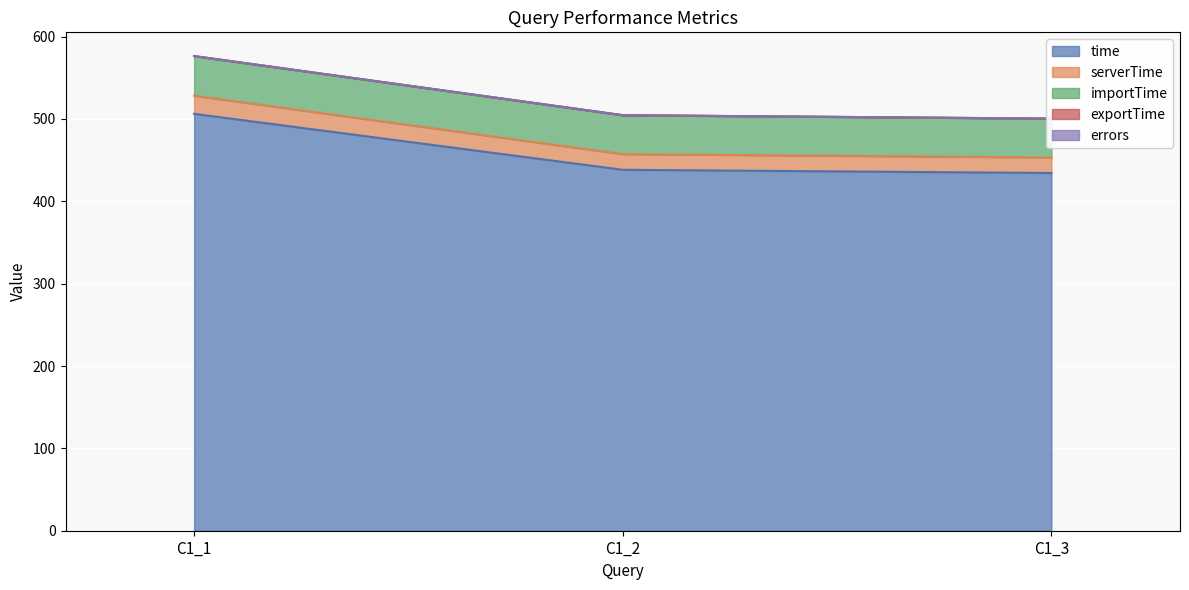

Where is time nearest to the value 470?

C1_2